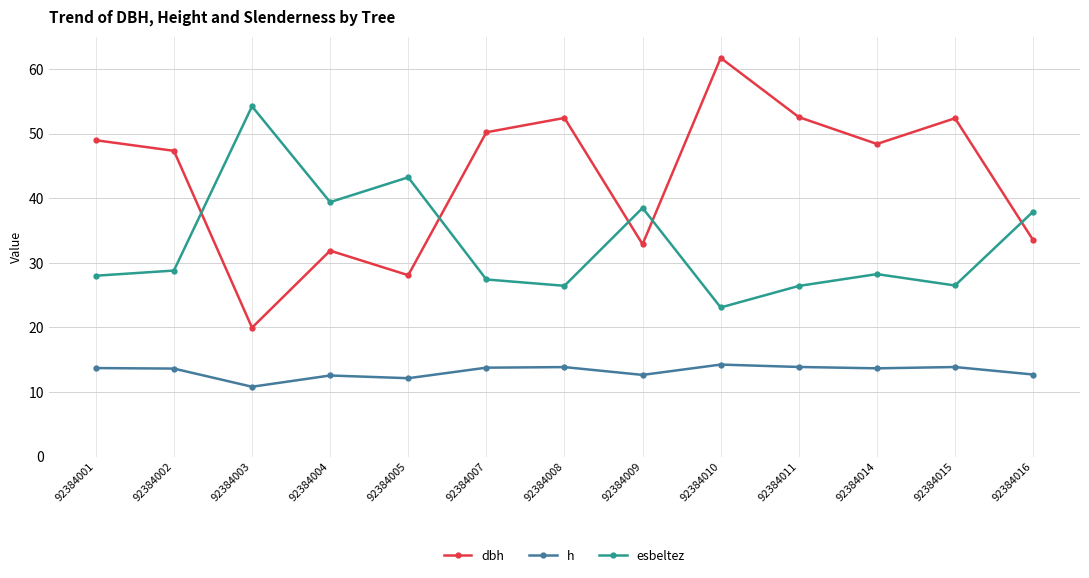

What is the difference between the highest and lowest values at 92384005?

31.1